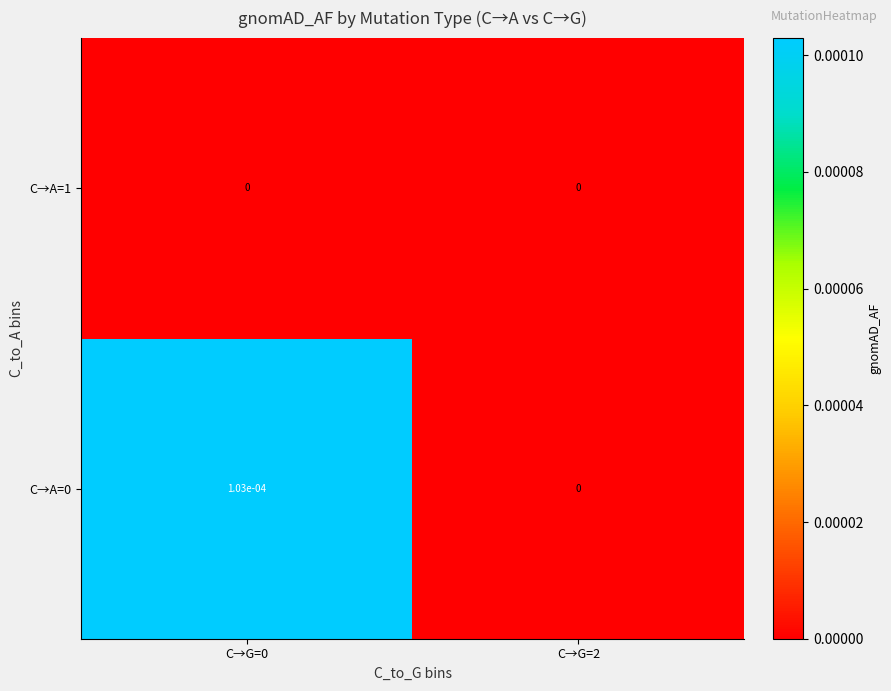

Is it true that C→A=0 equals 0.0 at C→G=2?

True